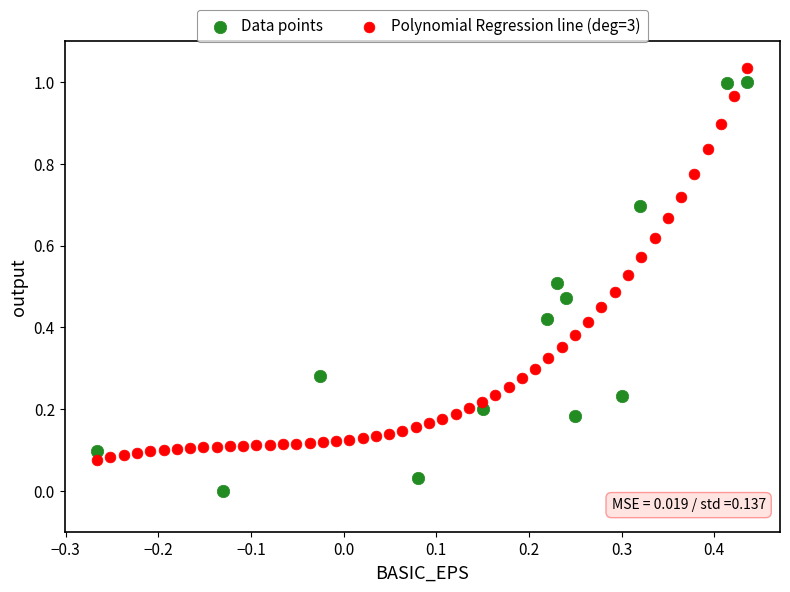

Which series reaches the minimum Y coordinate?

Data points